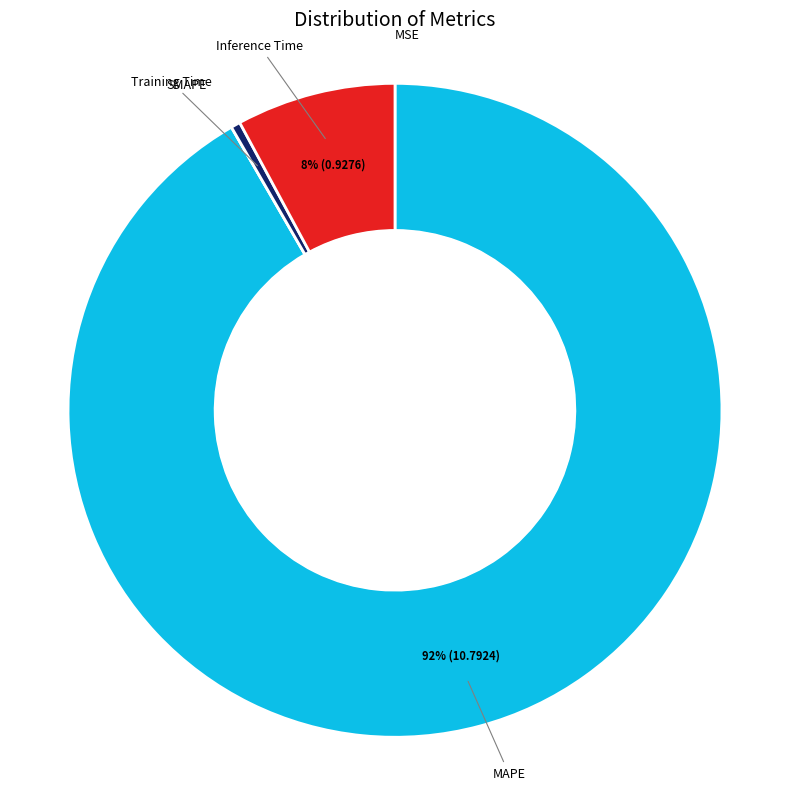

To the nearest percent, what is the difference between the largest and smallest slice percentages?

92%